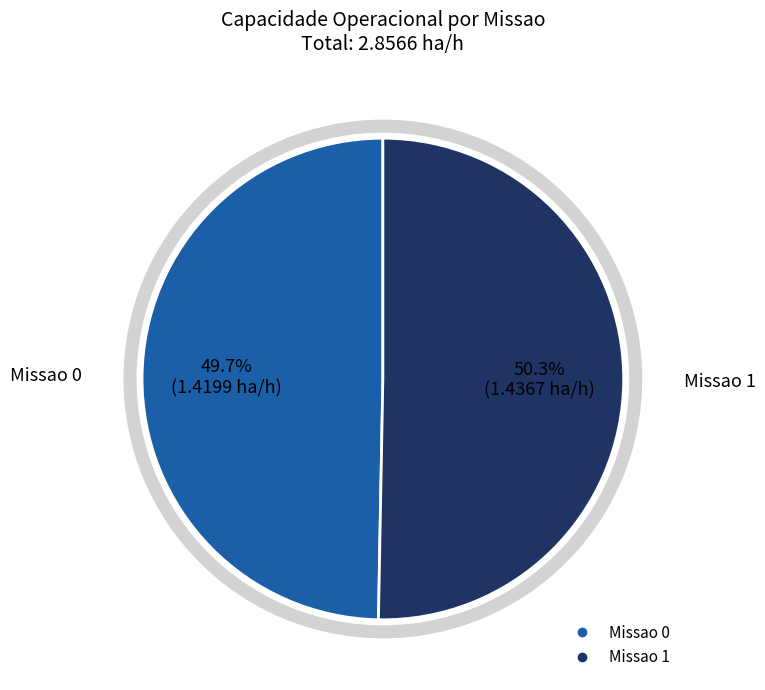

What percentage is the Missao 1 slice, to the nearest percent?

50%